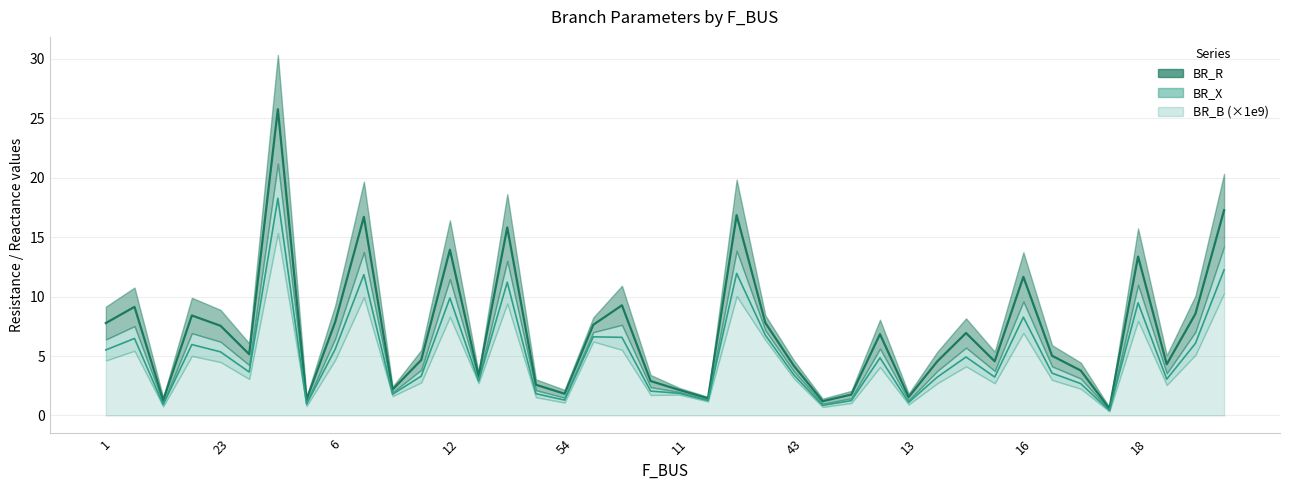

Which category has the highest value in the BR_B series?

5